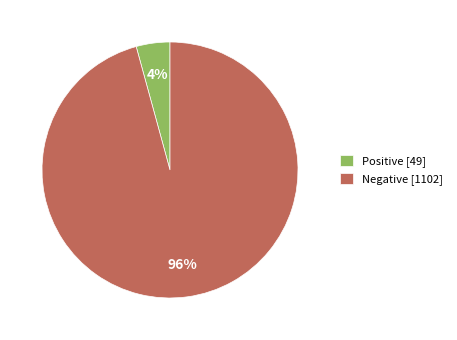

Which slice is the largest?

Negative